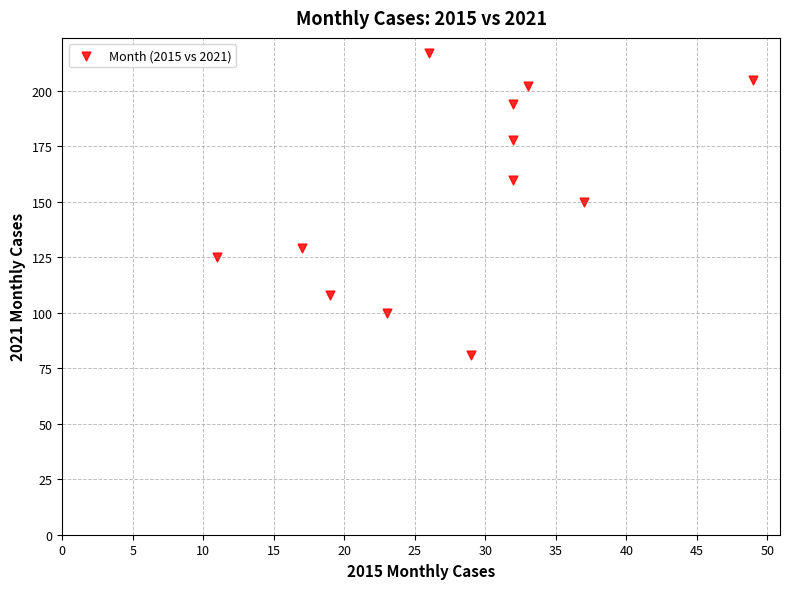

What is the range of Y values (max minus min)?

136